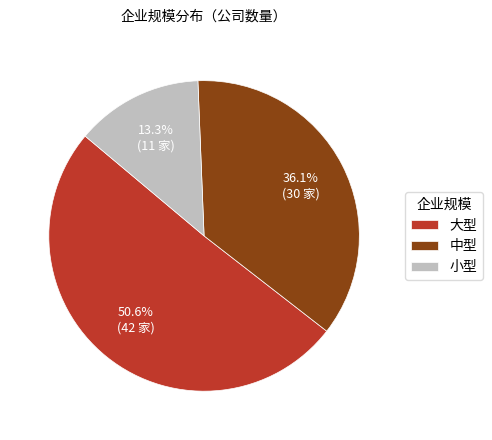

To the nearest percent, what is the difference between the 大型 and 中型 slice percentages?

14%